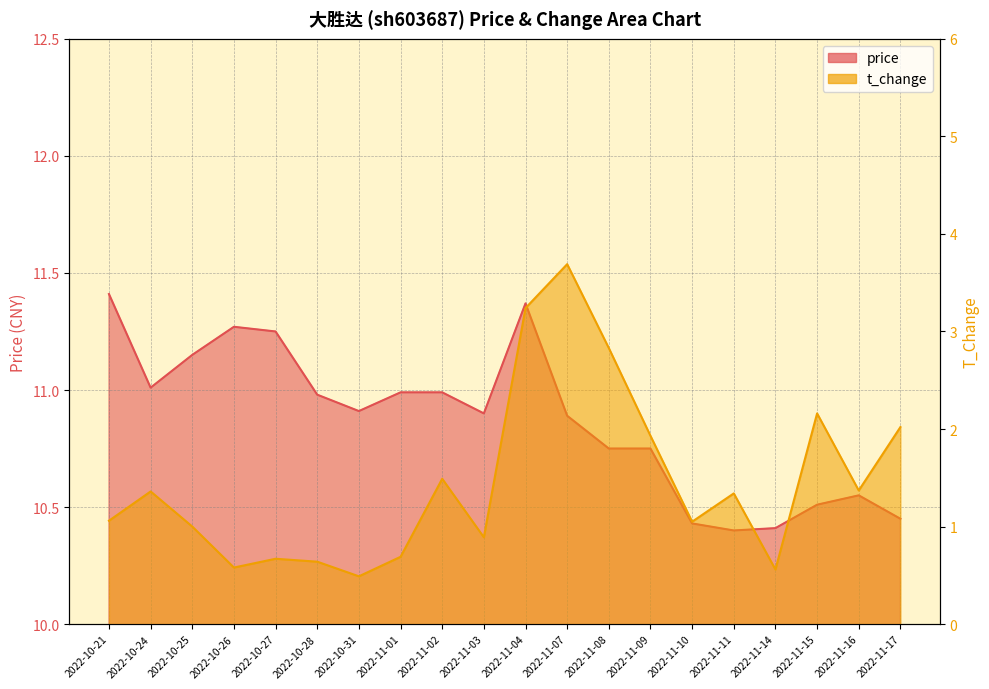

What is the difference between the second highest and minimum values in the price series?

1.0